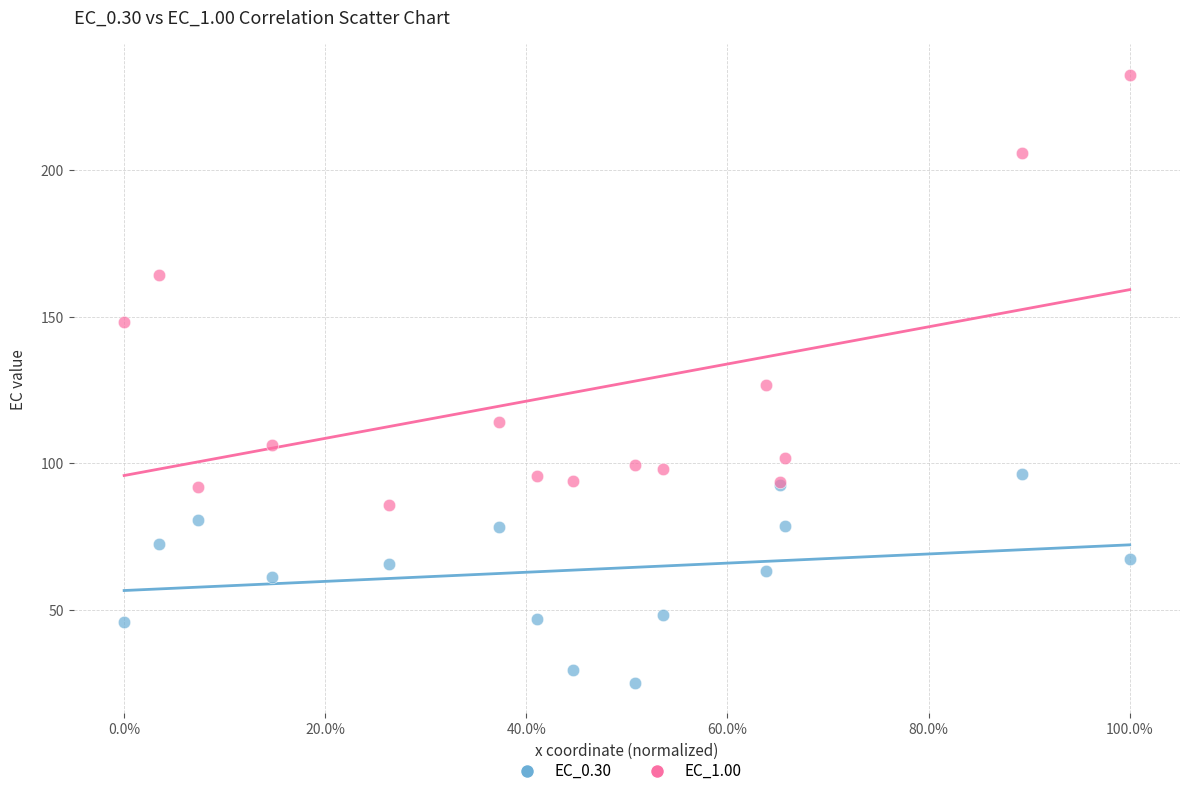

What are all the series names shown in the legend?

EC_0.30, EC_1.00